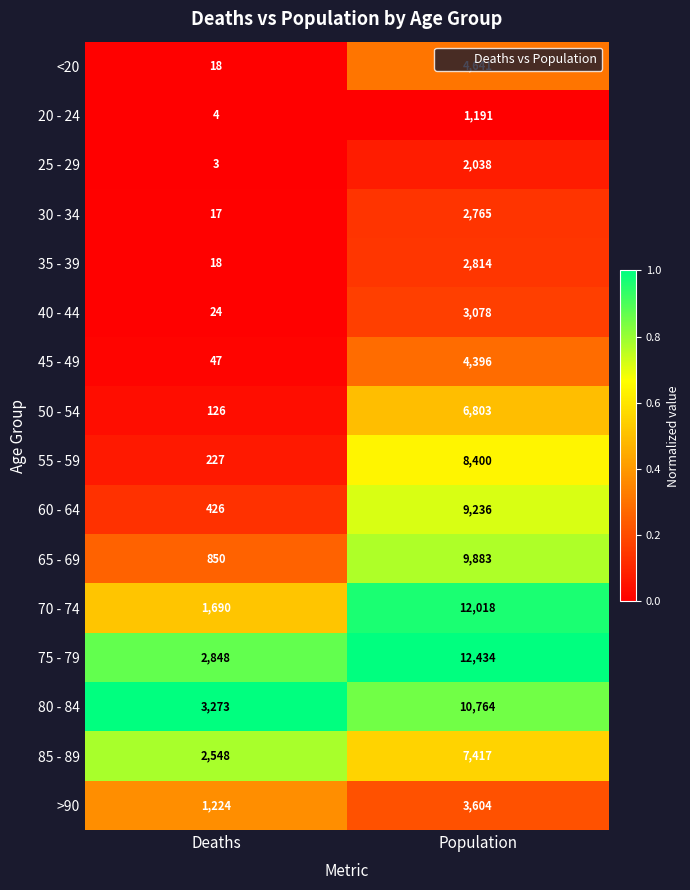

Count the number of categories in the chart.

2